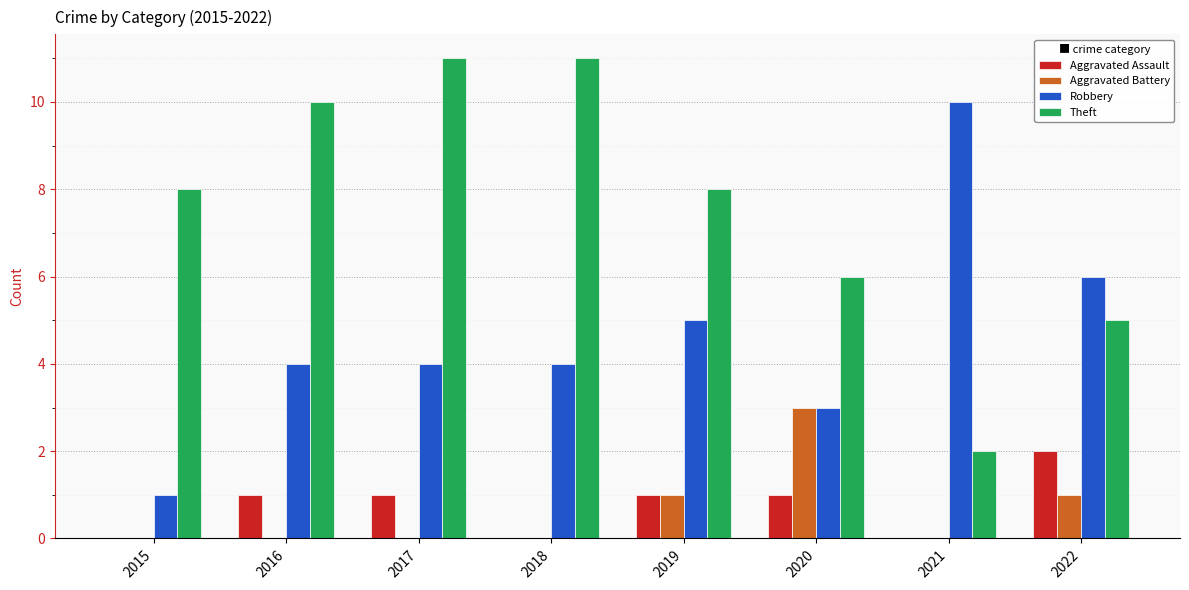

Which series has the largest total across all categories?

Theft